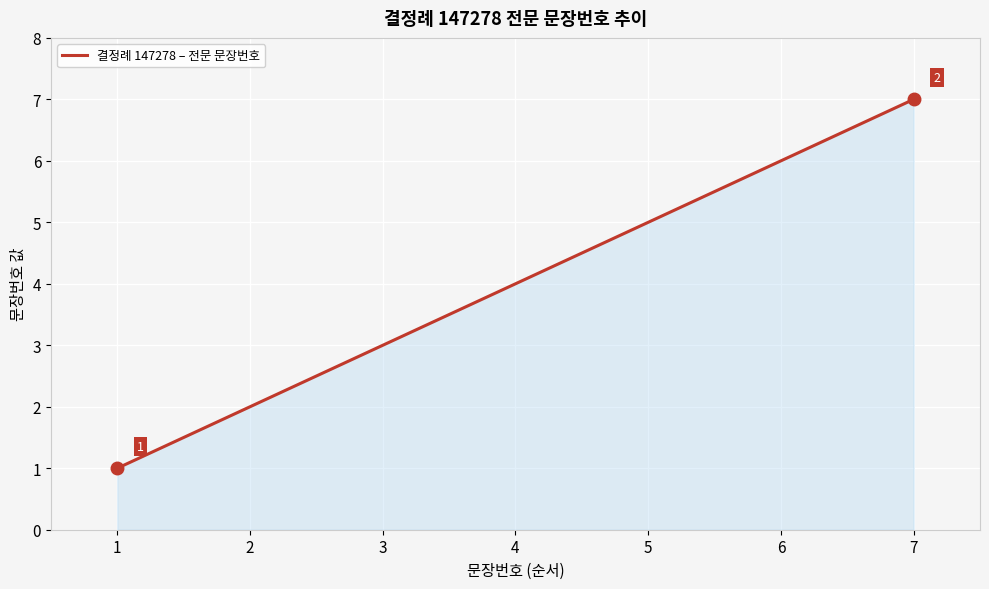

Reading left to right, list all the values displayed in this chart.

1=1	2=2	3=3	4=4	5=5	6=6	7=7